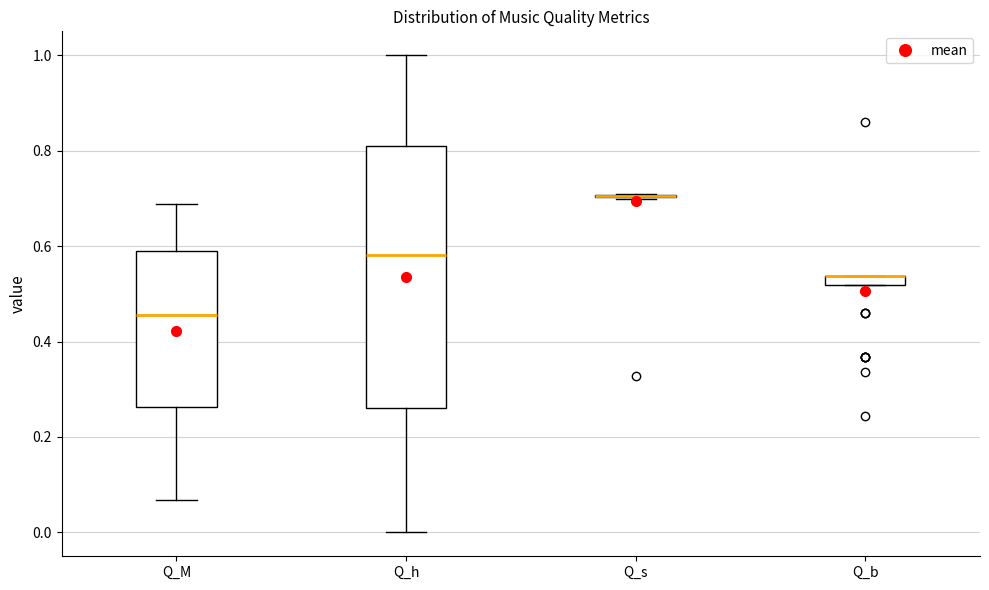

Where does the median line of the box for Q_M sit on the y-axis? The values are not printed on the chart, so give them approximately, as read against the axis.

0.46